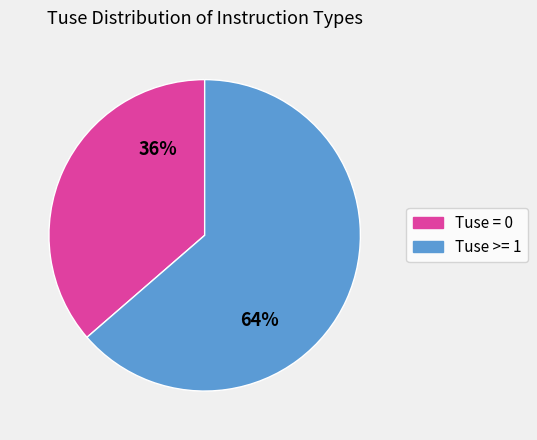

Is there a majority slice in this chart?

Yes